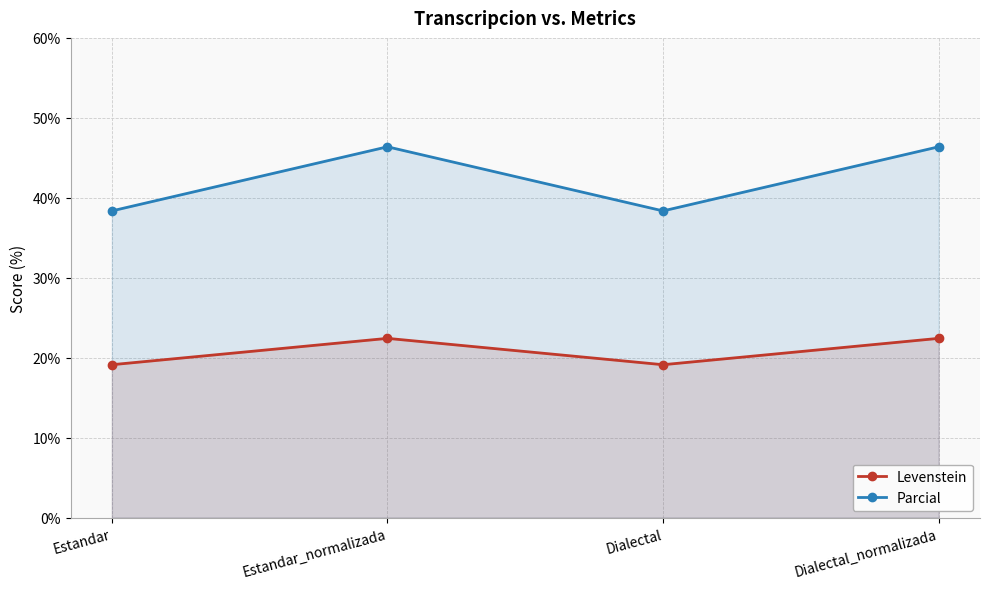

Which has a higher value, Estandar_normalizada or Estandar?

Estandar_normalizada